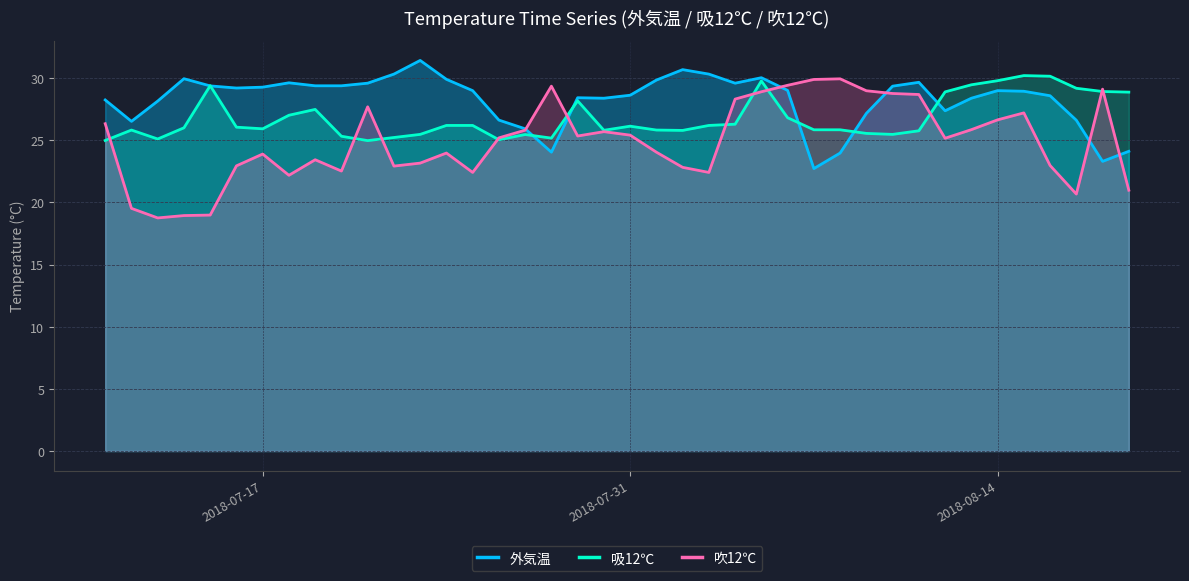

Which series has the widest spread of values?

吹12℃